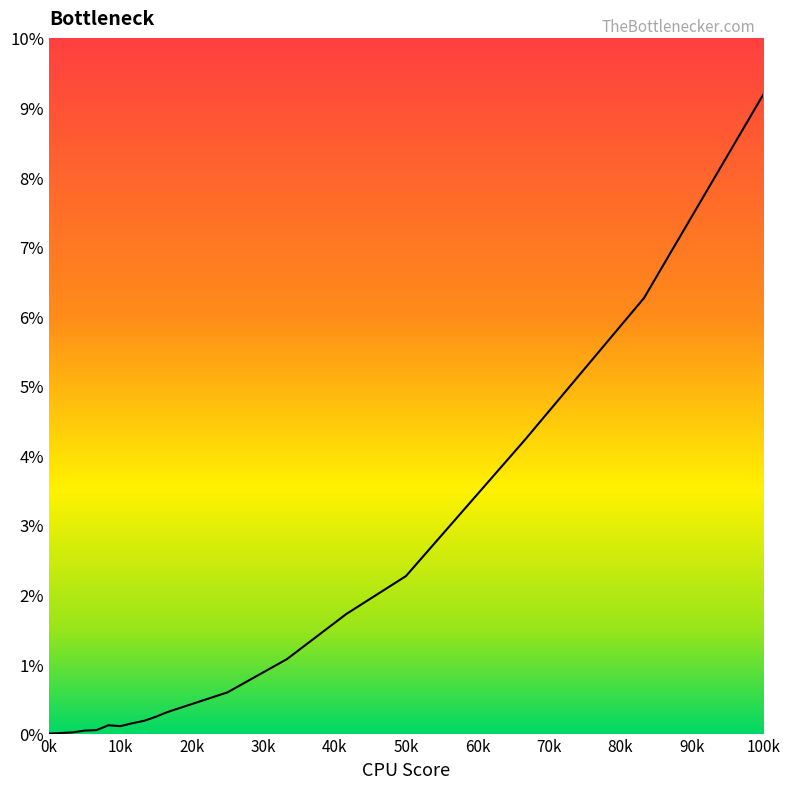

Does the chart display data point markers on the line(s)?

No